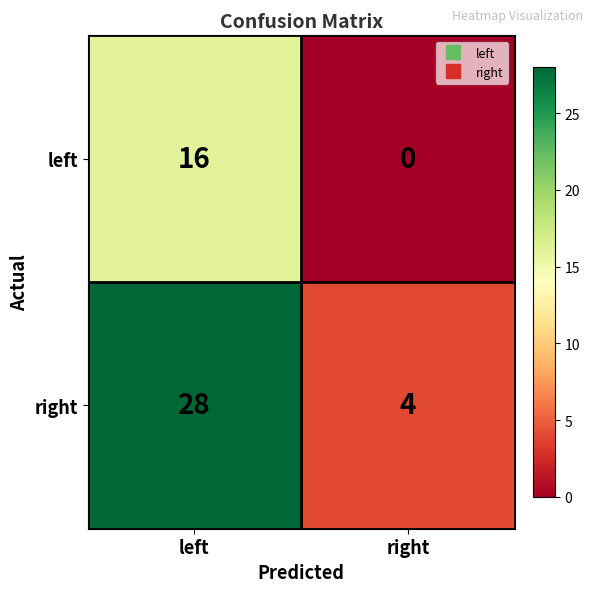

At right, list the series in order from largest to smallest.

right, left